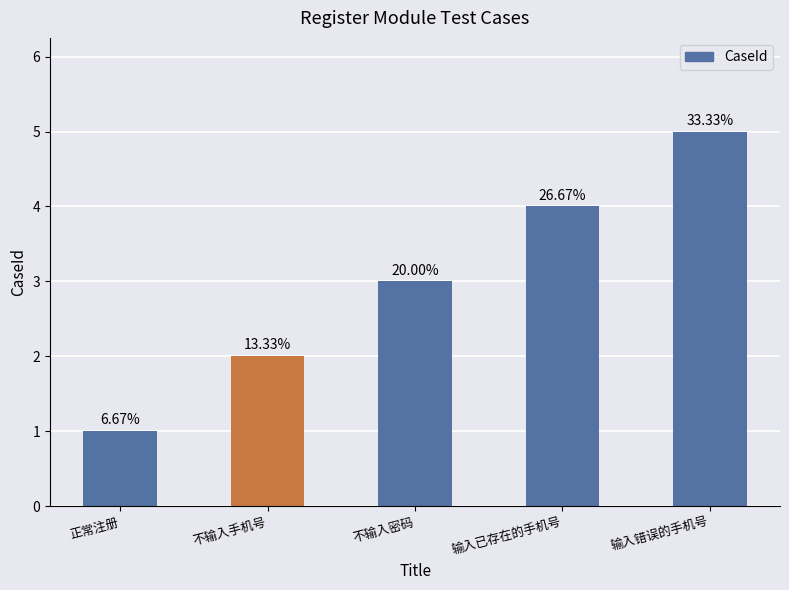

The value at 输入错误的手机号 is 2. True or false?

False